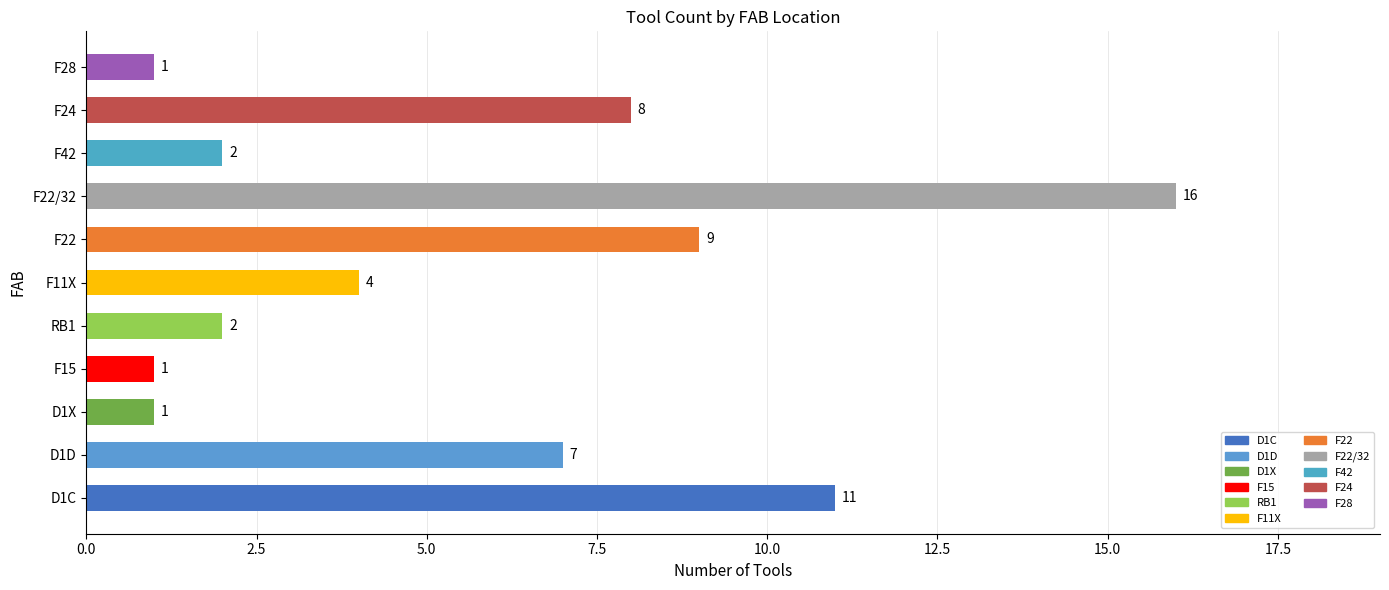

Reading bottom to top, list all the values displayed in this chart.

D1C=11	D1D=7	D1X=1	F15=1	RB1=2	F11X=4	F22=9	F22/32=16	F42=2	F24=8	F28=1